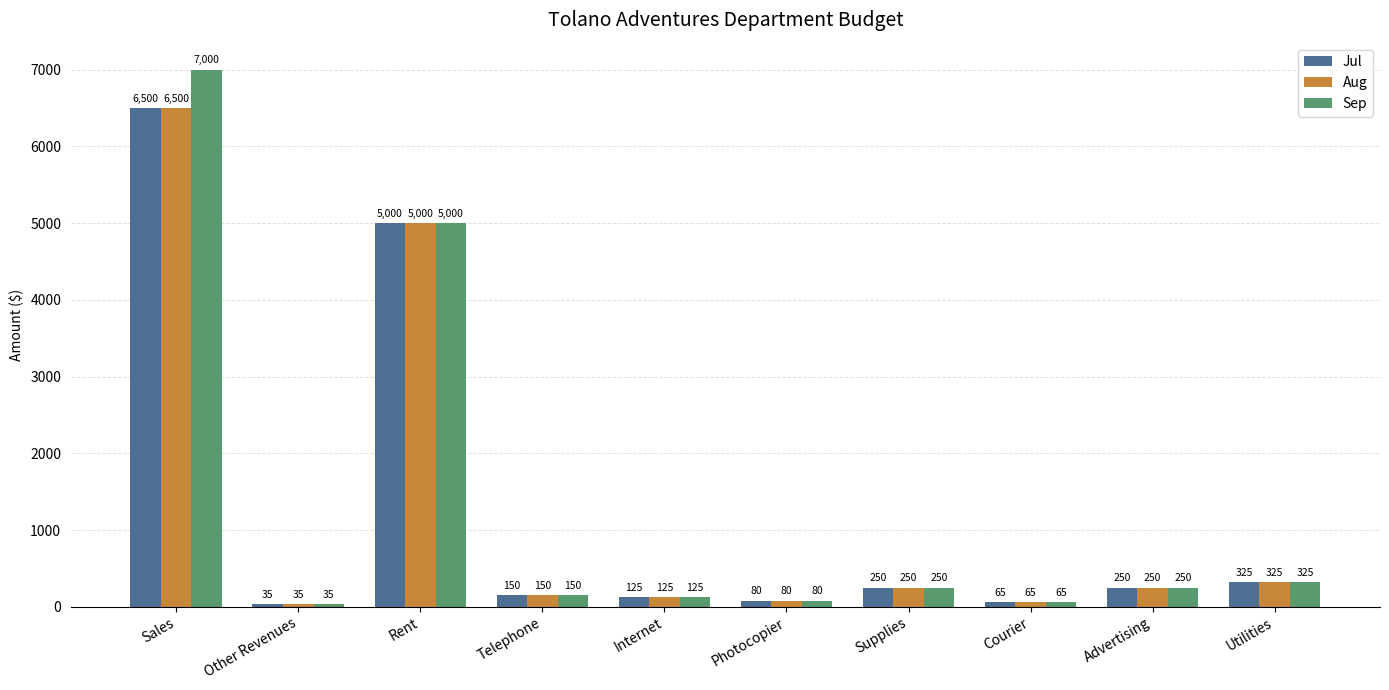

Which series has the largest range (max minus min)?

Sep